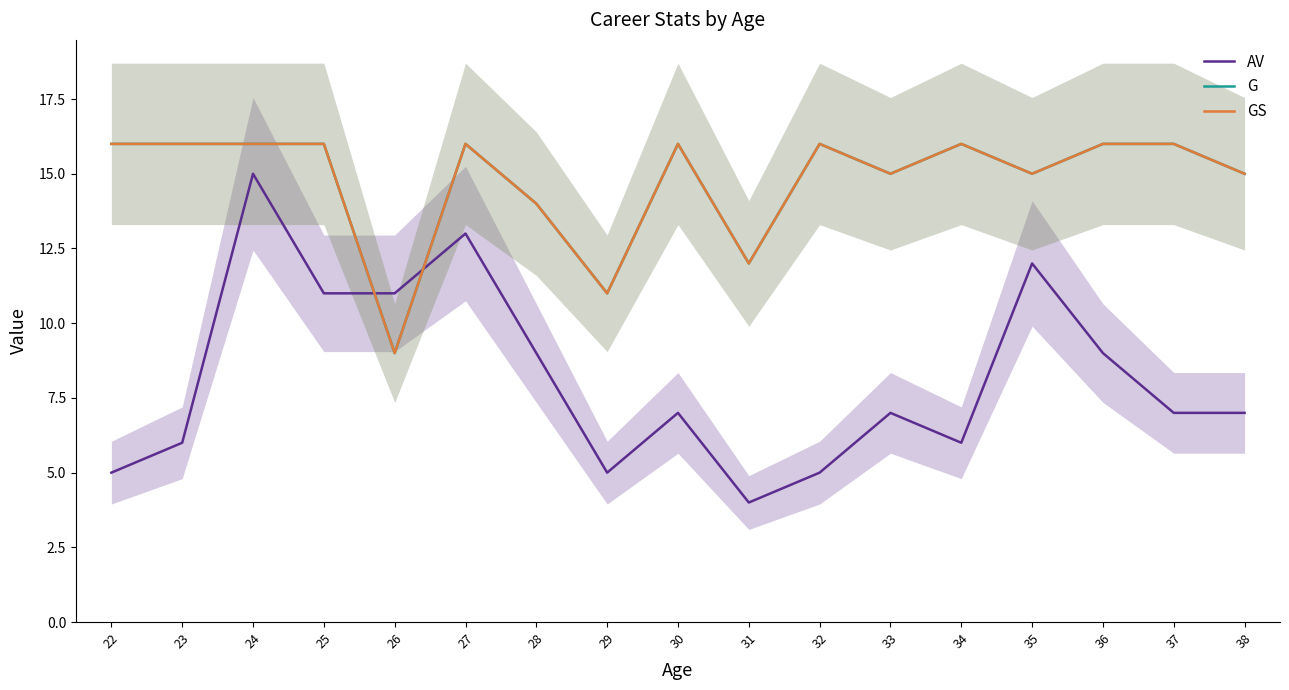

Which series has the largest range (max minus min)?

AV